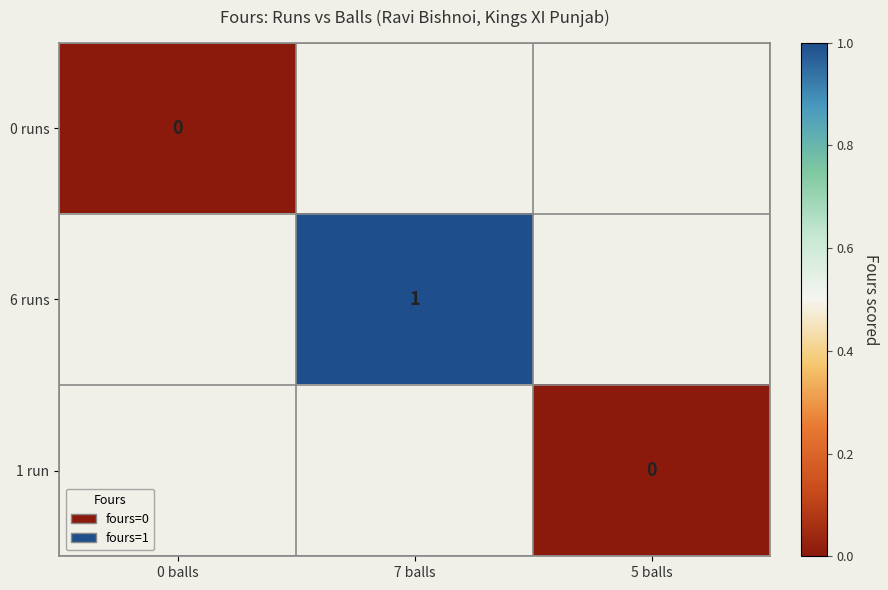

True or false: 6 runs has a value of 0 at 7 balls.

False